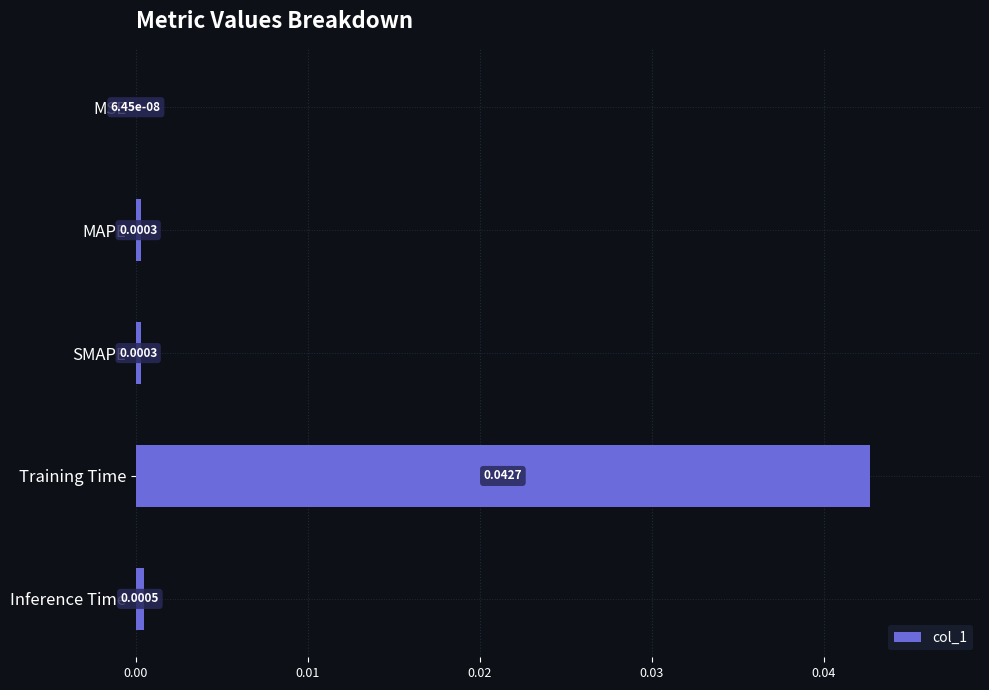

Where is the data nearest to the value 0?

MSE